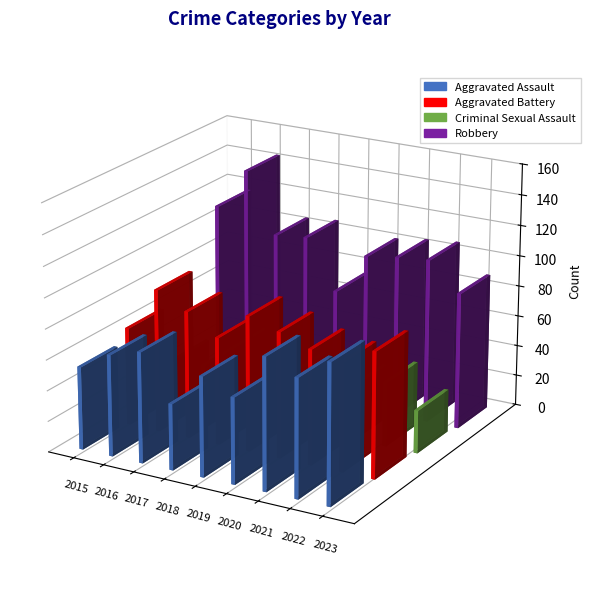

Rank the series at 2021 from lowest to highest value.

Criminal Sexual Assault, Aggravated Battery, Aggravated Assault, Robbery